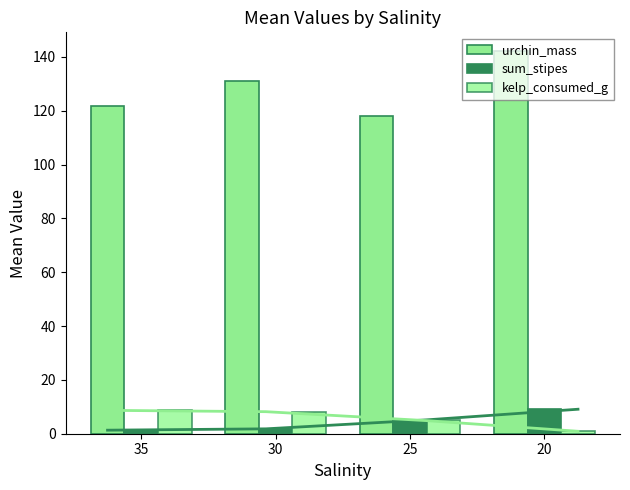

How many bars are there in each group?

3